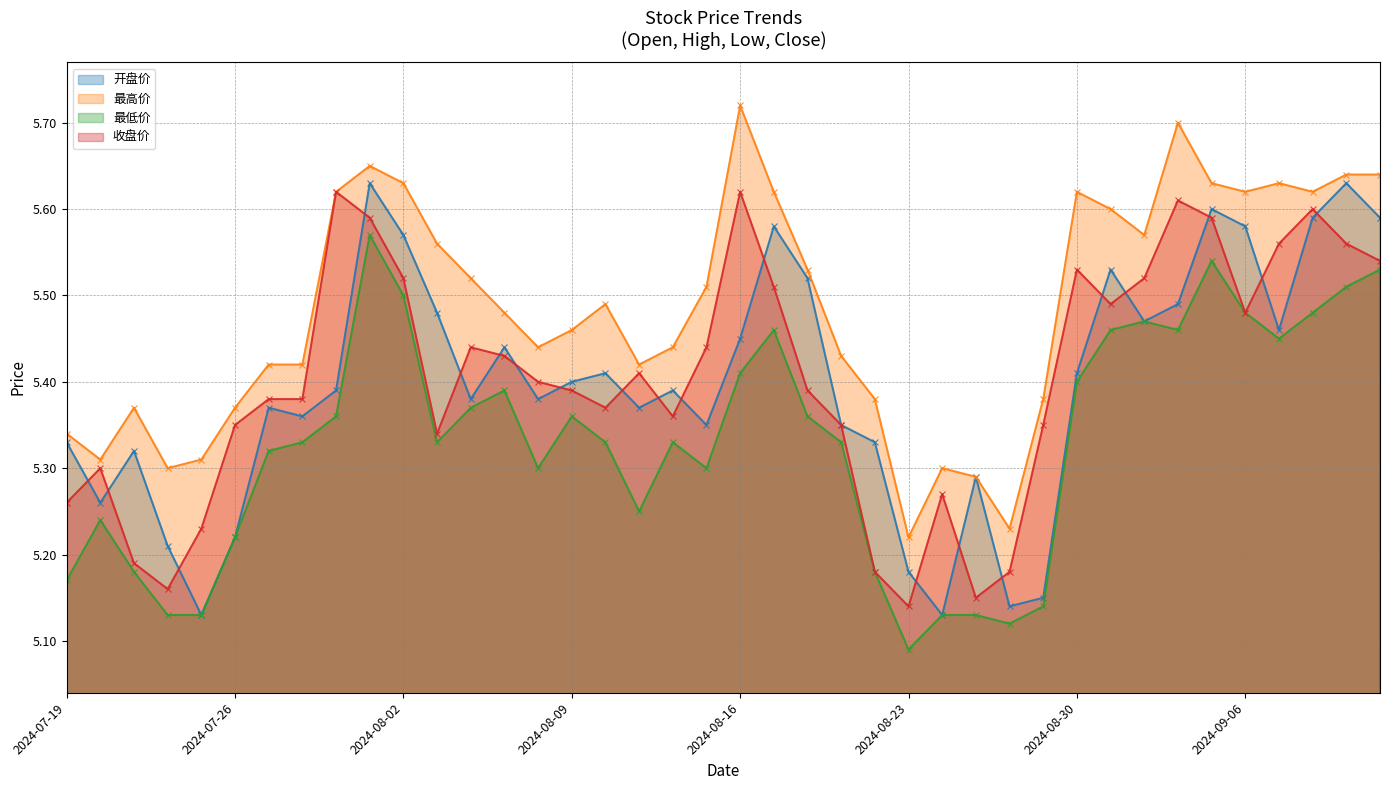

Which series has the widest spread of values?

开盘价